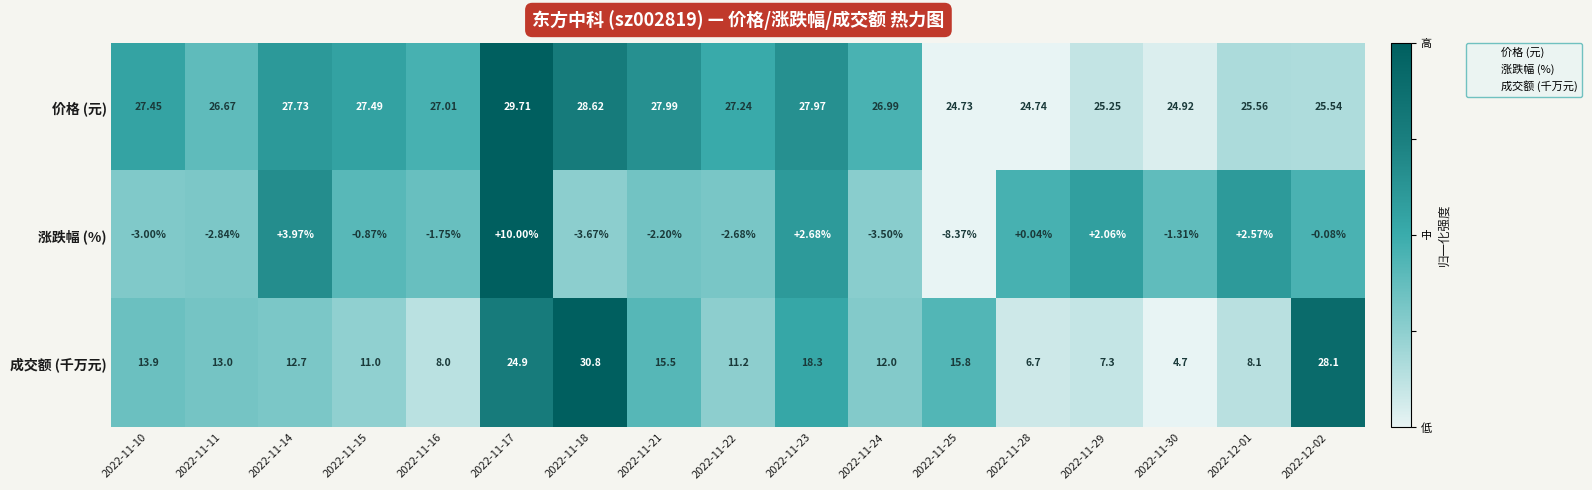

Which series changed the most between 2022-11-25 and 2022-11-28?

成交额 (千万元)